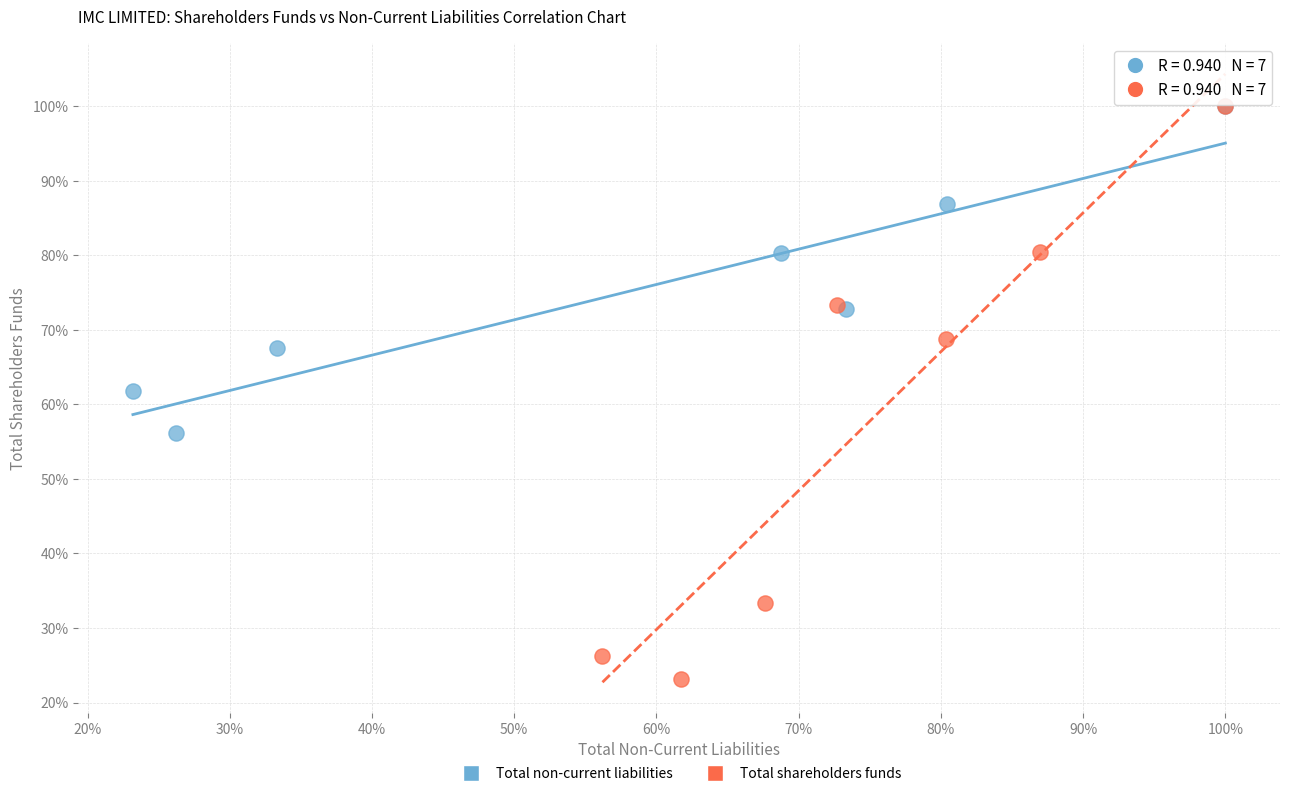

What are all the series names shown in the legend?

Total non-current liabilities, Total shareholders funds